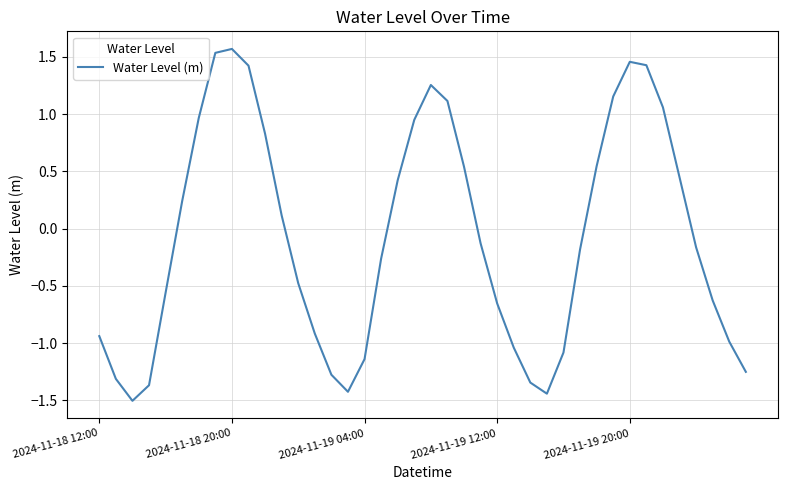

What is the average value?

-0.1